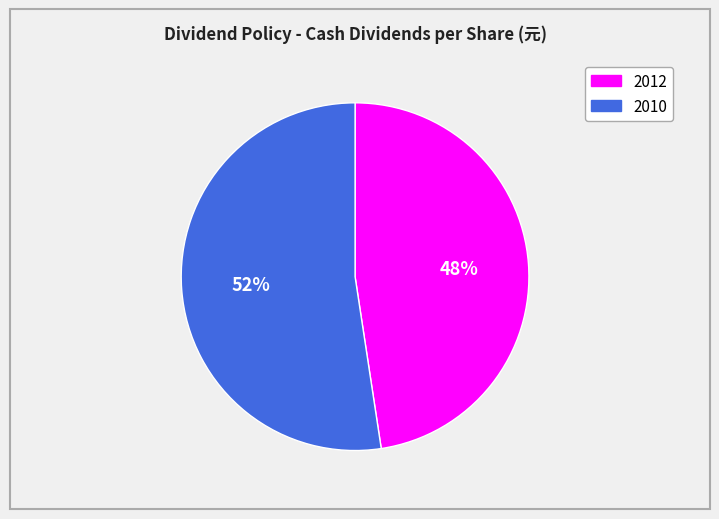

Rank the categories by value from lowest to highest.

2012, 2010